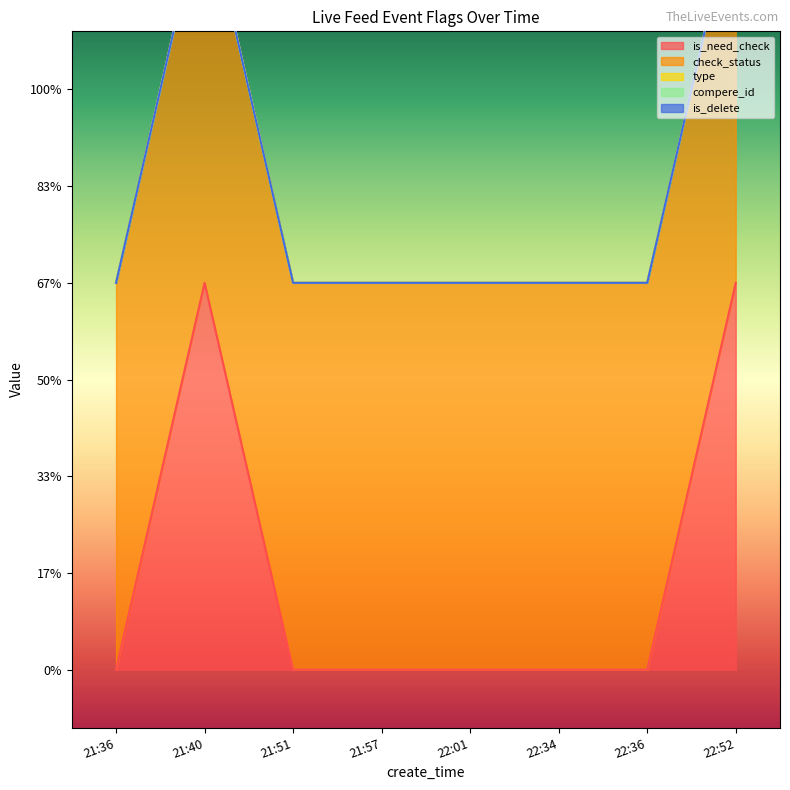

Which series has the largest total across all categories?

check_status